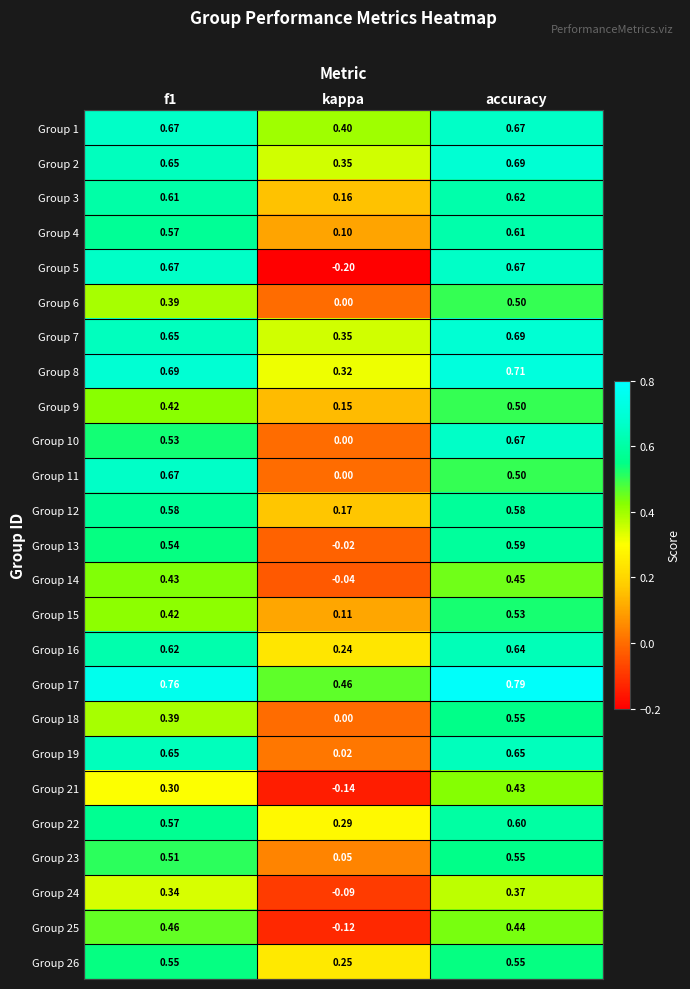

At which category does the chart reach its minimum across all series?

kappa